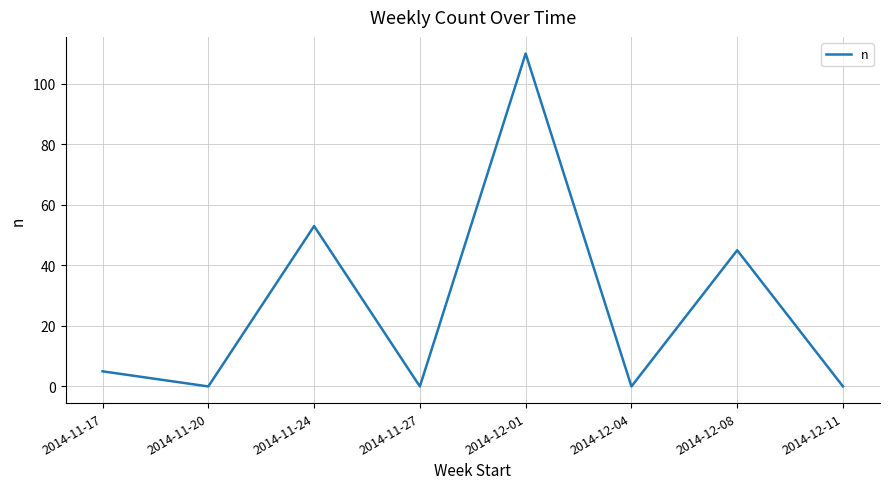

Reading left to right, list all the values displayed in this chart.

5	0	53	0	110	0	45	0